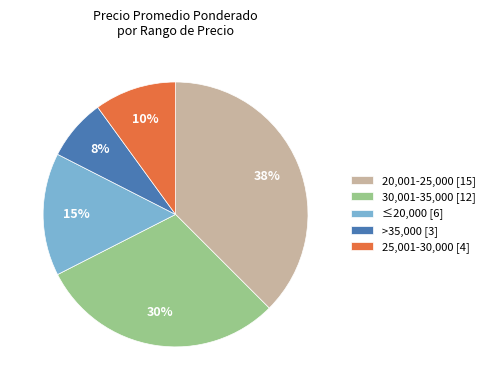

Which has a higher value, 30,001-35,000 [12] or ≤20,000 [6]?

30,001-35,000 [12]